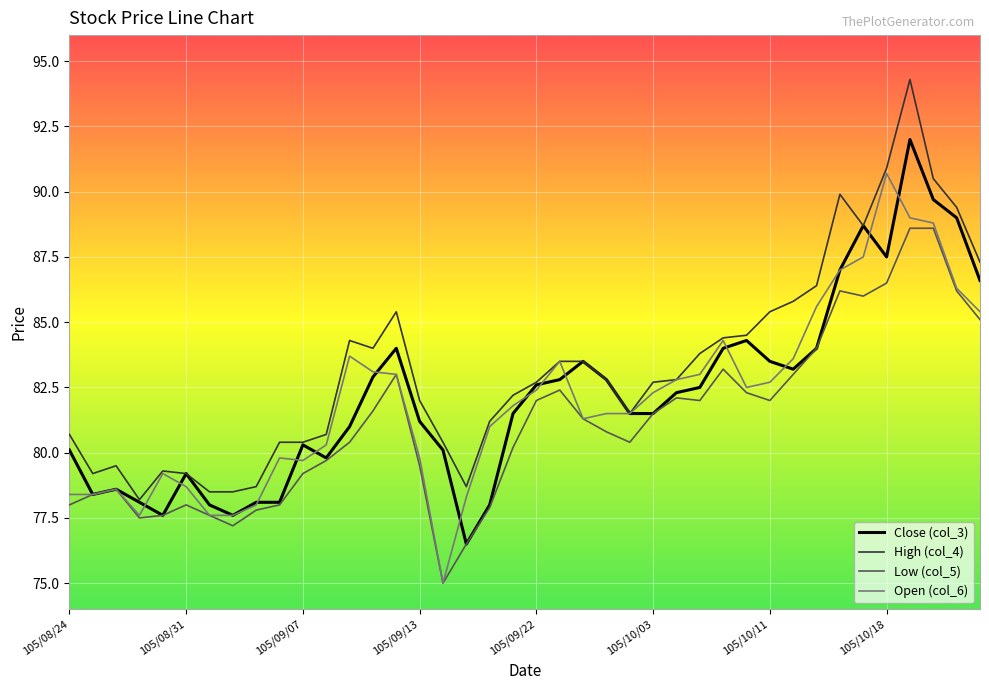

List the series in order of their peak value, lowest first.

Low (col_5), Open (col_6), Close (col_3), High (col_4)